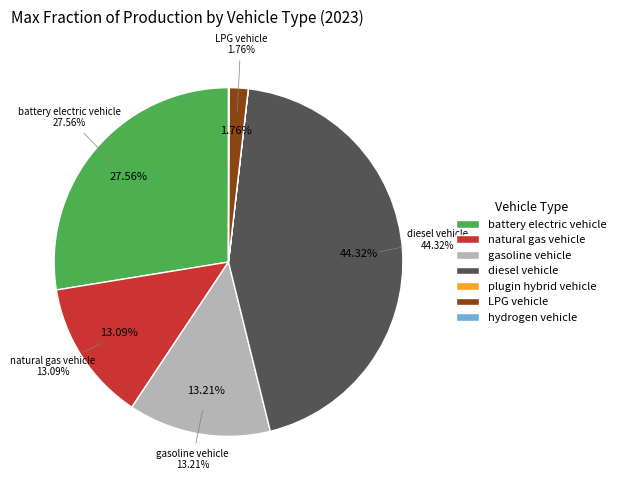

True or false: natural gas vehicle accounts for 23% of the total.

False